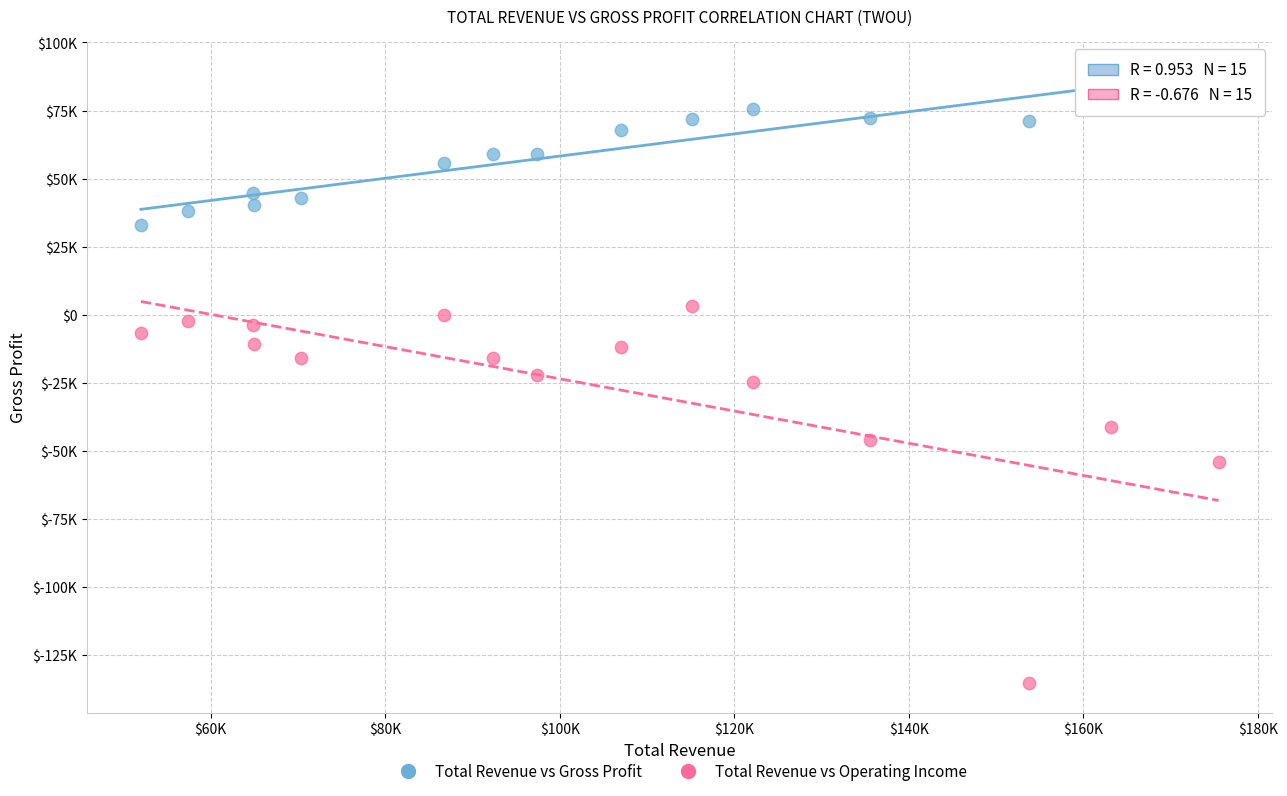

Which series has the widest spread of Y values?

Total Revenue vs Operating Income